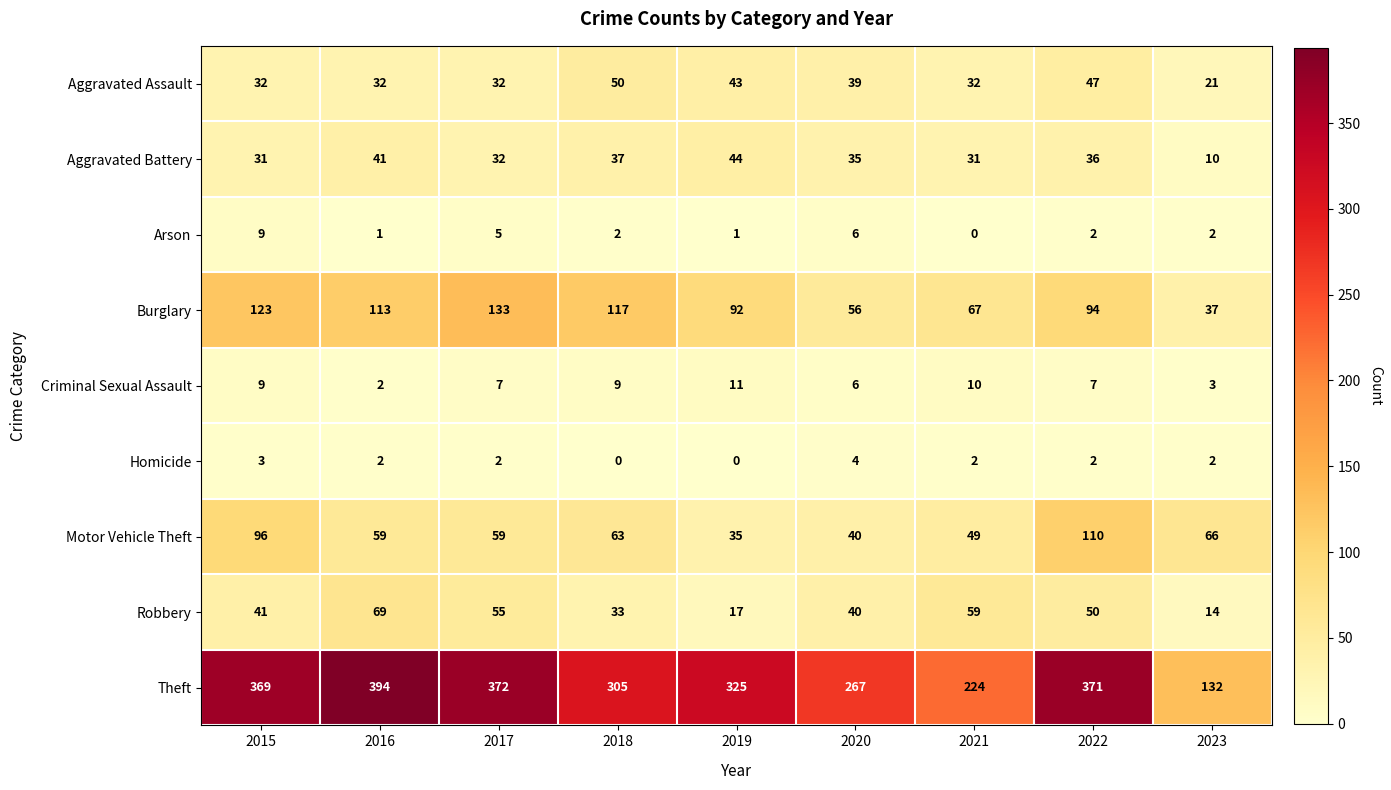

Which category has the highest value across all series?

2016